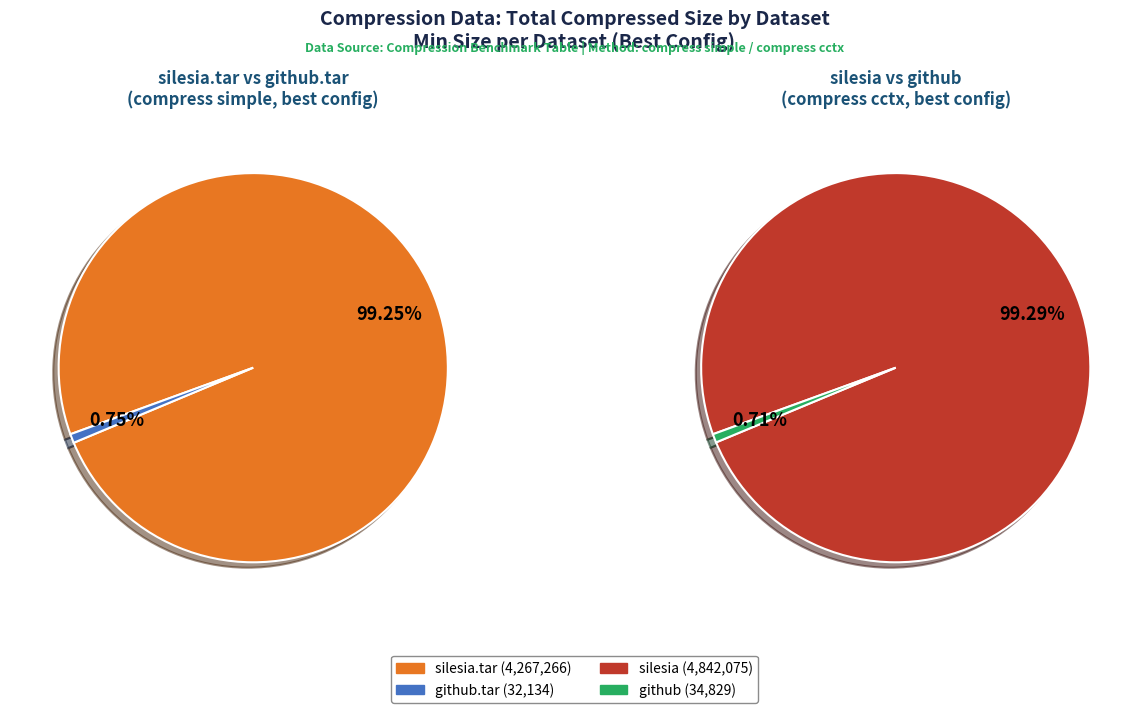

What percentage do github and github.tar together represent?

0.7%